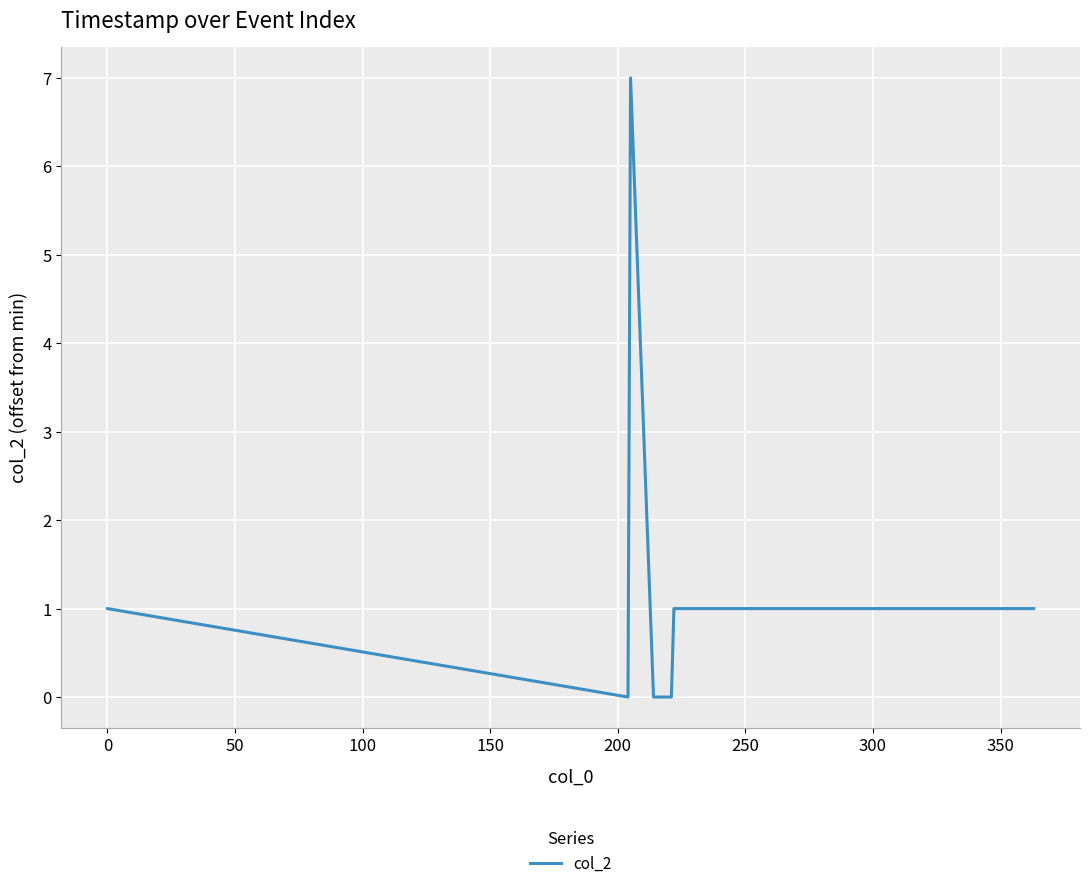

What is the maximum value shown in the chart?

7